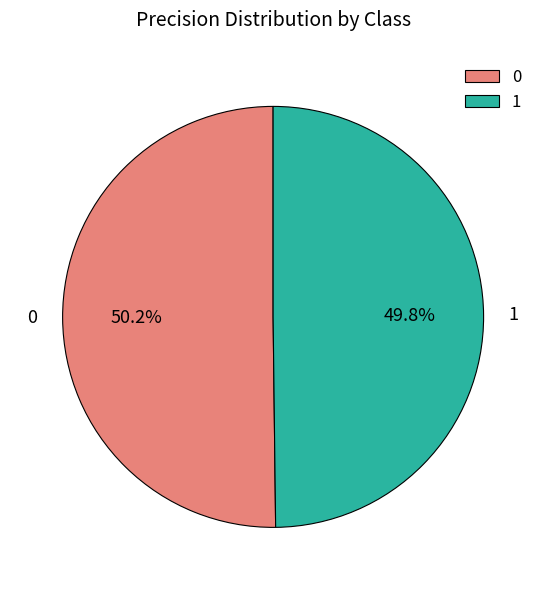

What is the total percentage of 0 and 1?

100.0%